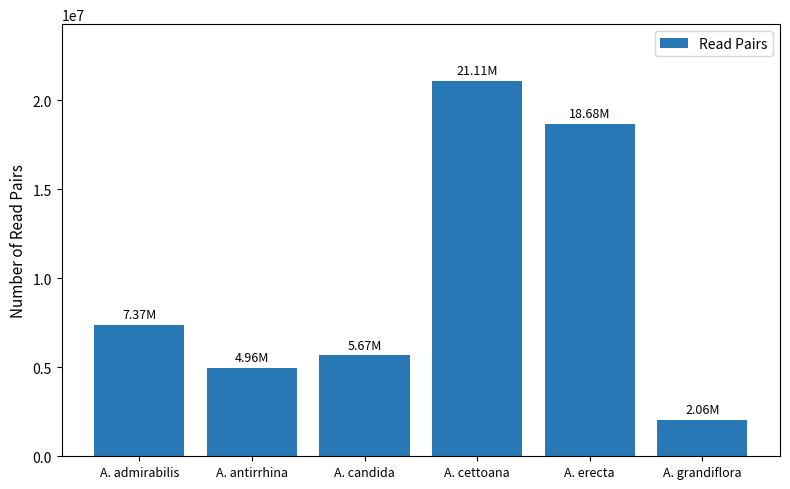

Rank the categories by value from lowest to highest.

A. grandiflora, A. antirrhina, A. candida, A. admirabilis, A. erecta, A. cettoana